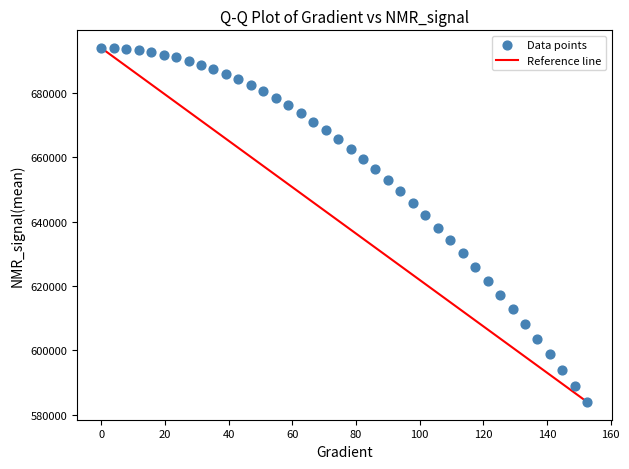

What is the range of Y values (max minus min)?

109999.2